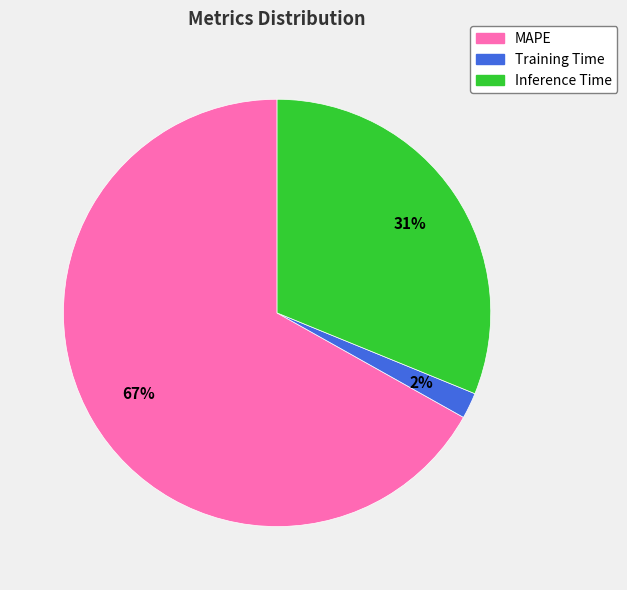

Count the number of slices in the pie.

3